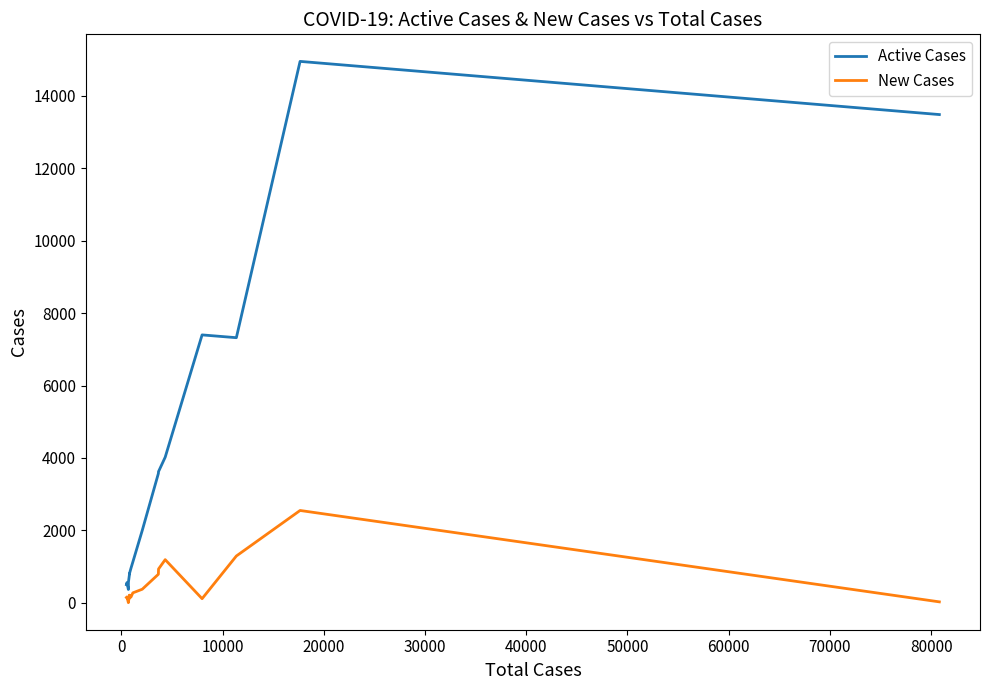

How many values in the Active Cases series are below 1124?

9